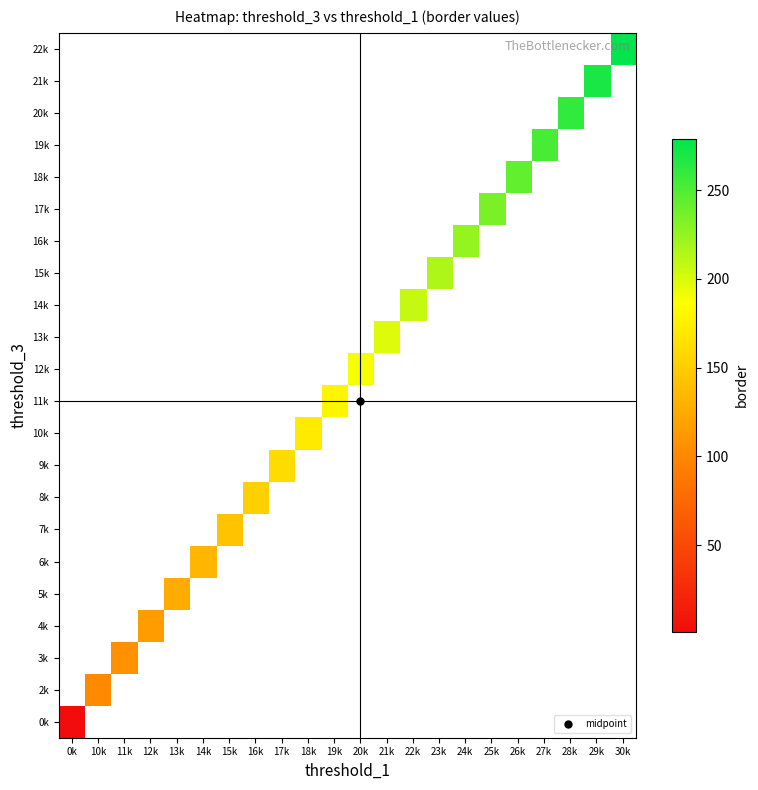

The 16k series shows 49.0 at 24k. True or false?

False